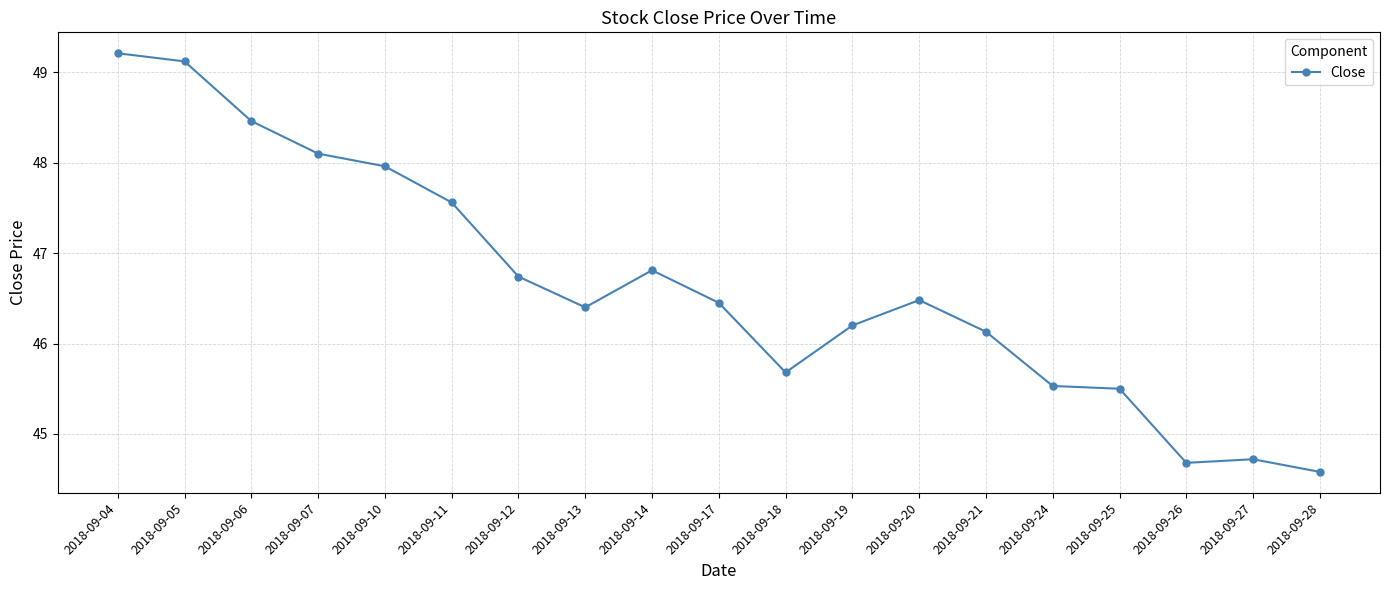

The chart shows a value of 46.4 at 2018-09-13. True or false?

True